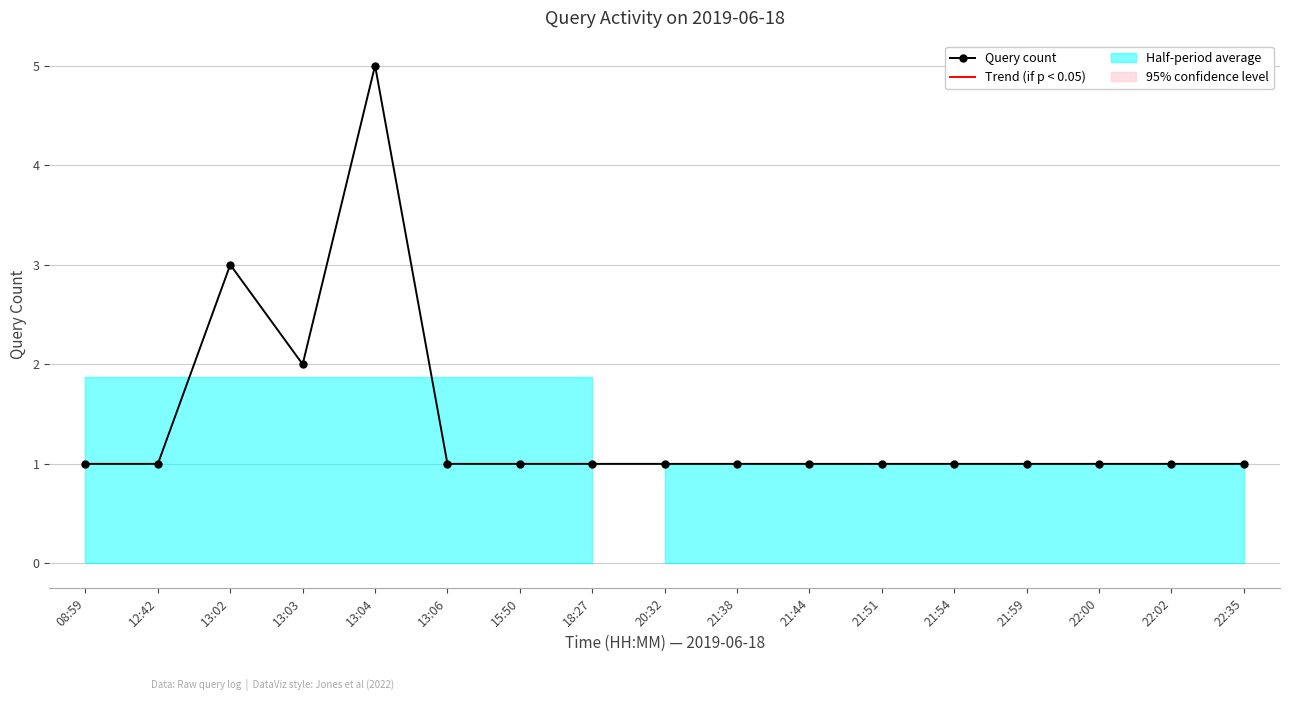

Is this an area chart (filled region under the line)?

No